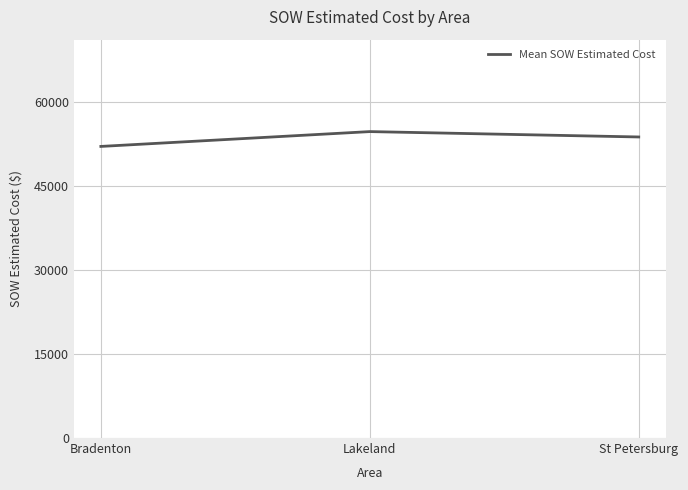

Count the number of categories in the chart.

3